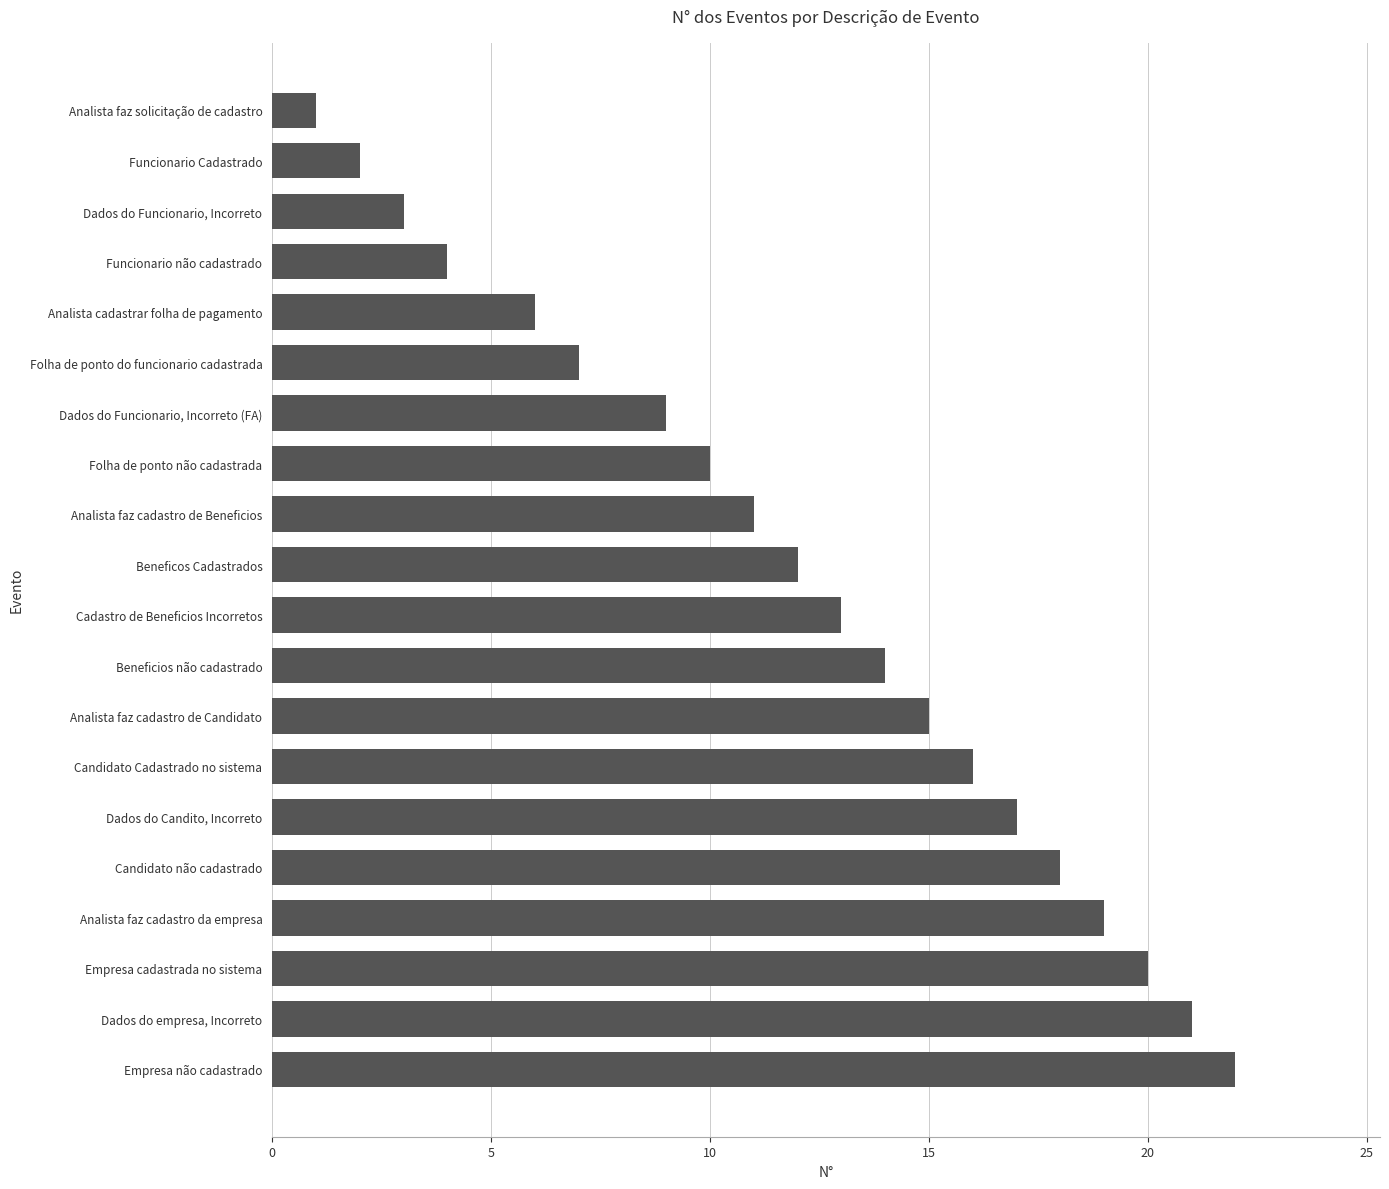

List the labels in order of value, largest first.

Empresa não cadastrado, Dados do empresa, Incorreto, Empresa cadastrada no sistema, Analista faz cadastro da empresa, Candidato não cadastrado, Dados do Candito, Incorreto, Candidato Cadastrado no sistema, Analista faz cadastro de Candidato, Beneficios não cadastrado, Cadastro de Beneficios Incorretos, Beneficos Cadastrados, Analista faz cadastro de Beneficios, Folha de ponto não cadastrada, Dados do Funcionario, Incorreto (FA), Folha de ponto do funcionario cadastrada, Analista cadastrar folha de pagamento, Funcionario não cadastrado, Dados do Funcionario, Incorreto, Funcionario Cadastrado, Analista faz solicitação de cadastro